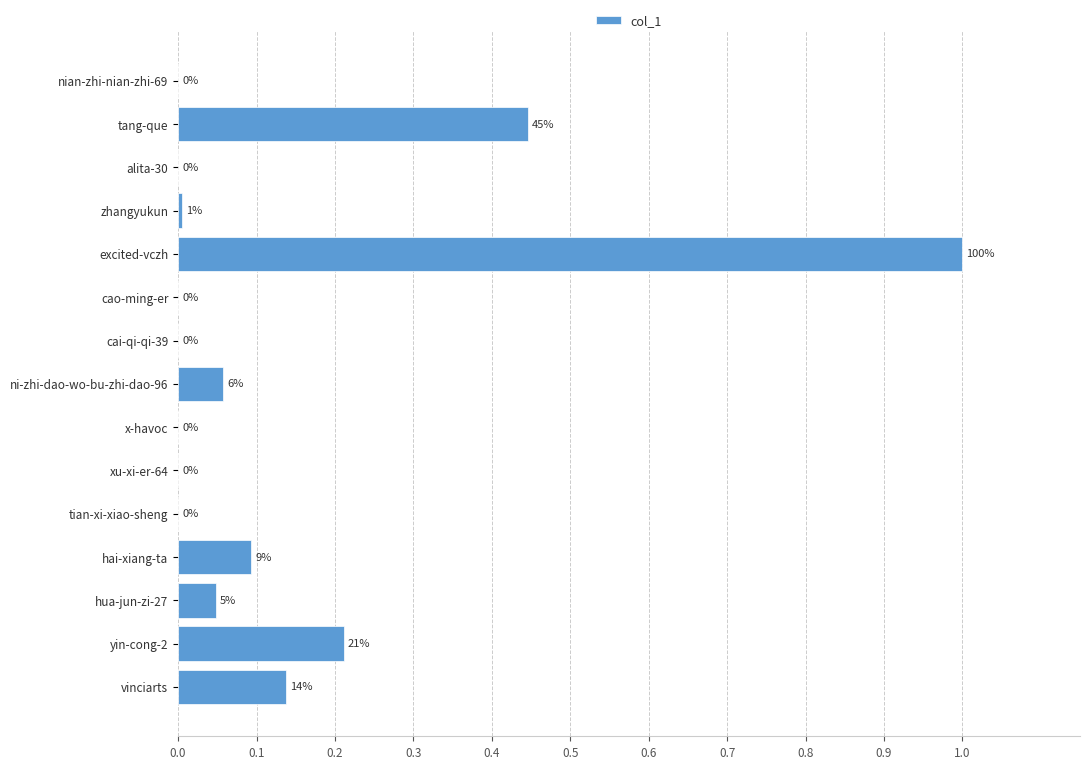

What is the greatest value displayed?

1.0